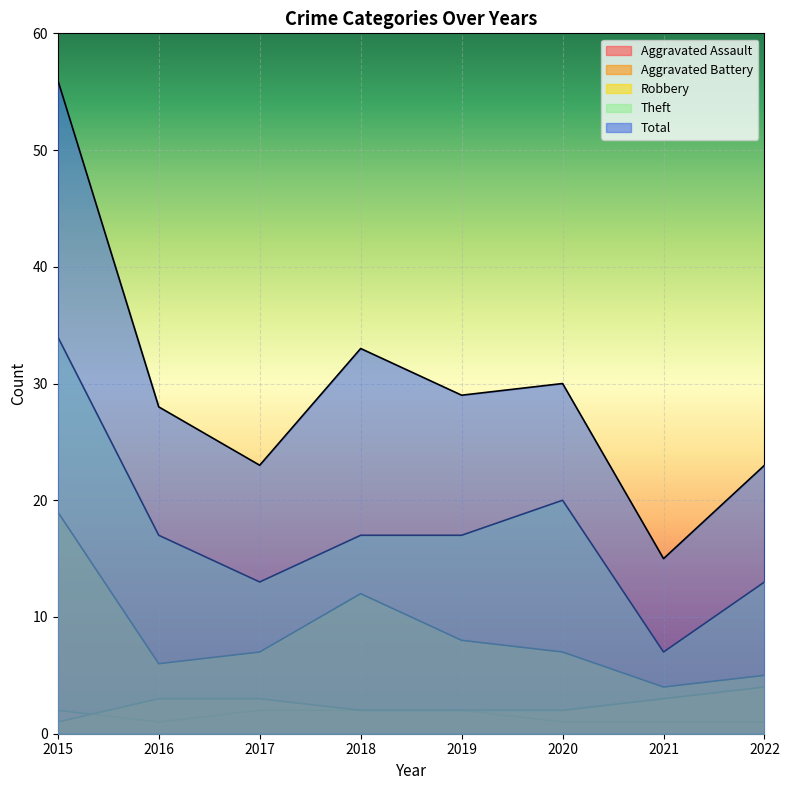

What is the sum of the Aggravated Assault values at 2019 and 2021?

3